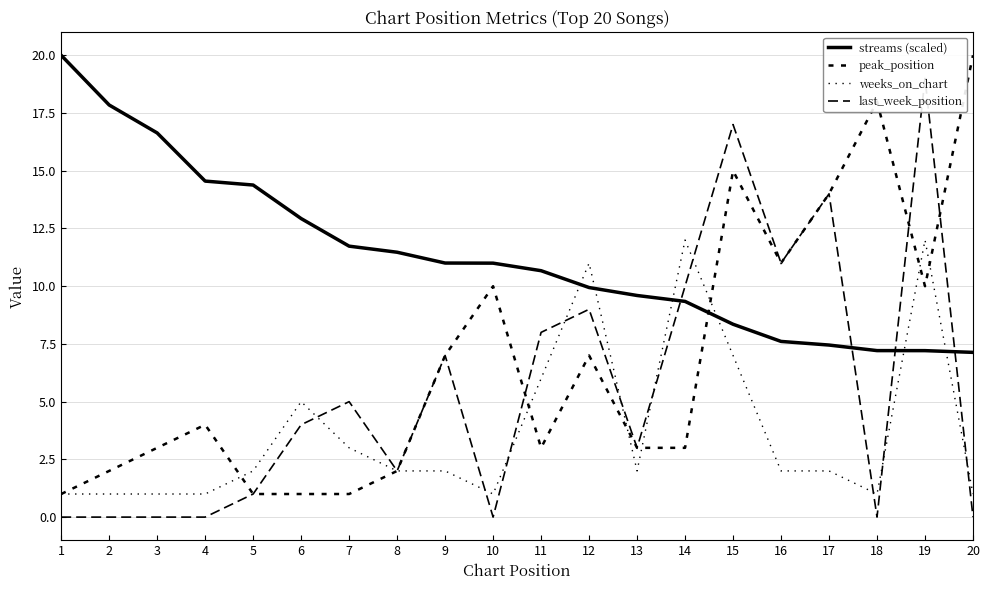

At which label does peak_position reach its minimum?

1